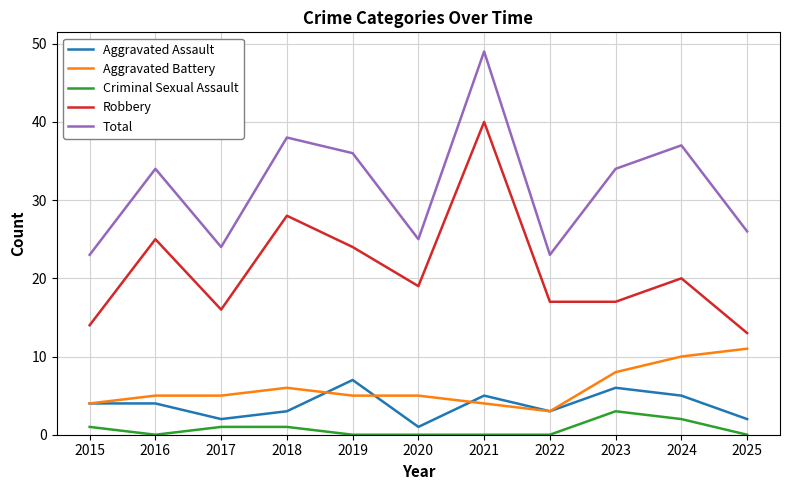

True or false: Criminal Sexual Assault and Total intersect in this chart.

False